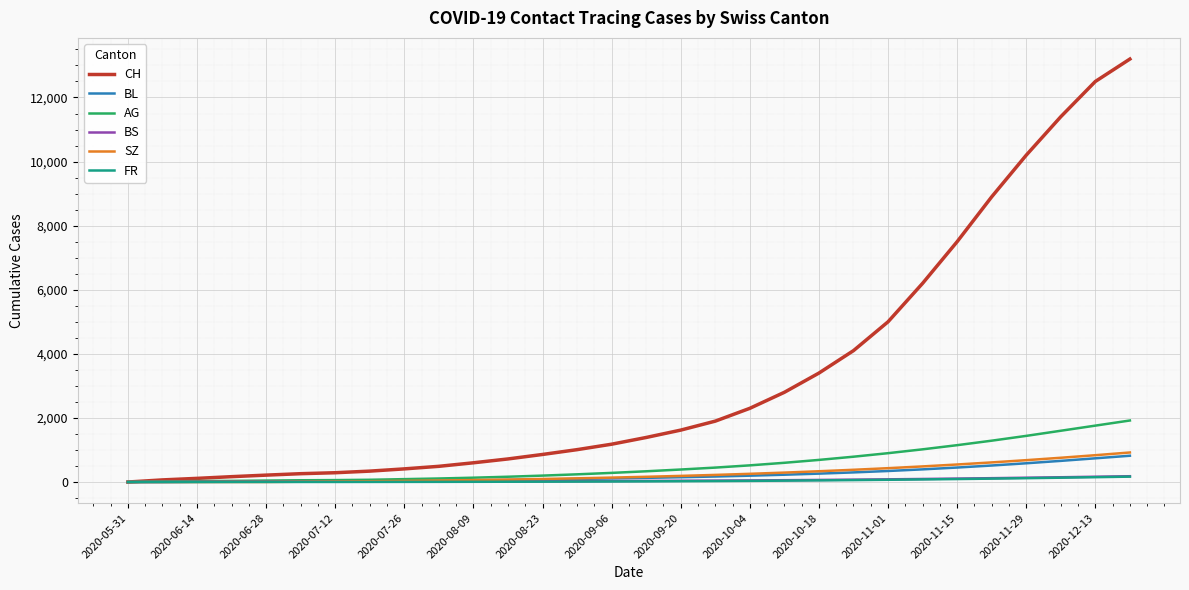

What is the difference between the maximum and minimum values in the BS series?

181